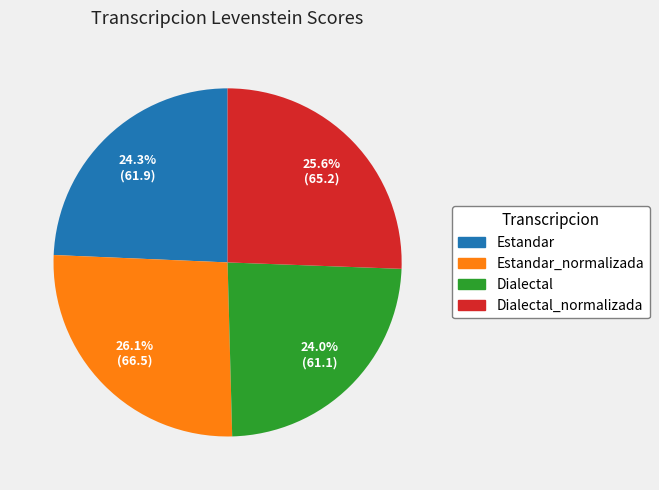

Which slice is the largest?

Estandar_normalizada